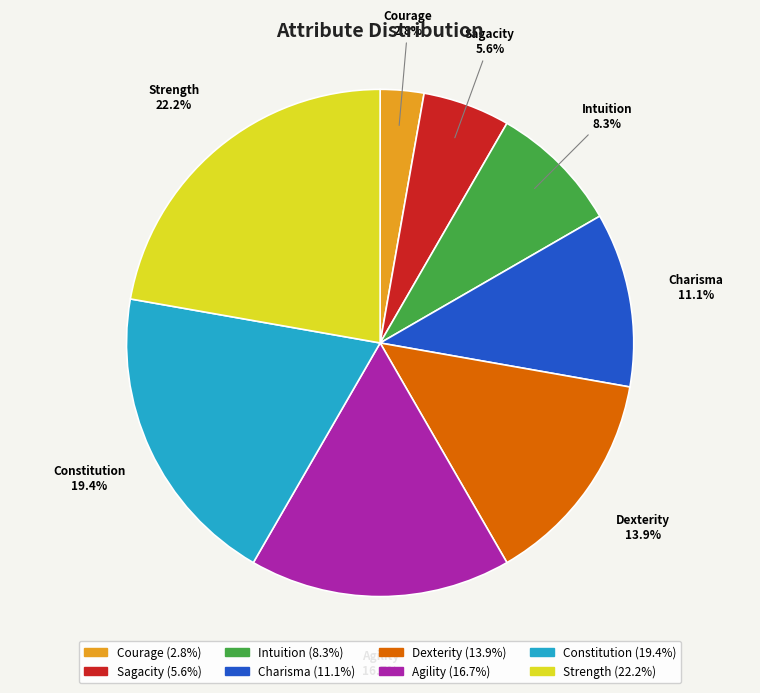

Rank the categories by value from lowest to highest.

Courage, Sagacity, Intuition, Charisma, Dexterity, Agility, Constitution, Strength